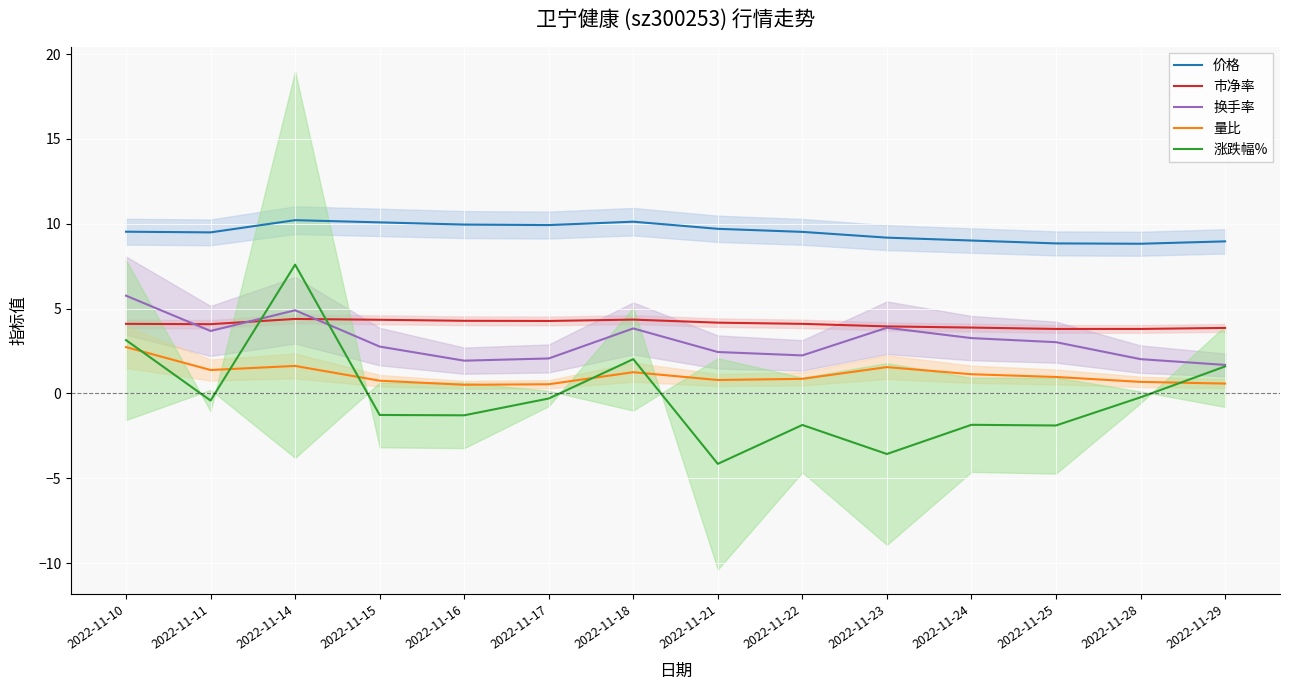

Reading left to right, transcribe all the data shown in this chart.

价格: 2022-11-10=9.5	2022-11-11=9.5	2022-11-14=10.2	2022-11-15=10.1	2022-11-16=9.9	2022-11-17=9.9	2022-11-18=10.1	2022-11-21=9.7	2022-11-22=9.5	2022-11-23=9.2	2022-11-24=9.0	2022-11-25=8.8	2022-11-28=8.8	2022-11-29=9.0
市净率: 2022-11-10=4.1	2022-11-11=4.1	2022-11-14=4.4	2022-11-15=4.3	2022-11-16=4.3	2022-11-17=4.3	2022-11-18=4.3	2022-11-21=4.2	2022-11-22=4.1	2022-11-23=4.0	2022-11-24=3.9	2022-11-25=3.8	2022-11-28=3.8	2022-11-29=3.9
换手率: 2022-11-10=5.8	2022-11-11=3.7	2022-11-14=4.9	2022-11-15=2.8	2022-11-16=1.9	2022-11-17=2.1	2022-11-18=3.8	2022-11-21=2.4	2022-11-22=2.2	2022-11-23=3.9	2022-11-24=3.3	2022-11-25=3.0	2022-11-28=2.0	2022-11-29=1.7
量比: 2022-11-10=2.7	2022-11-11=1.4	2022-11-14=1.6	2022-11-15=0.8	2022-11-16=0.5	2022-11-17=0.5	2022-11-18=1.2	2022-11-21=0.8	2022-11-22=0.9	2022-11-23=1.6	2022-11-24=1.1	2022-11-25=1.0	2022-11-28=0.7	2022-11-29=0.6
涨跌幅%: 2022-11-10=3.1	2022-11-11=-0.4	2022-11-14=7.6	2022-11-15=-1.3	2022-11-16=-1.3	2022-11-17=-0.3	2022-11-18=2.0	2022-11-21=-4.2	2022-11-22=-1.9	2022-11-23=-3.6	2022-11-24=-1.9	2022-11-25=-1.9	2022-11-28=-0.2	2022-11-29=1.6